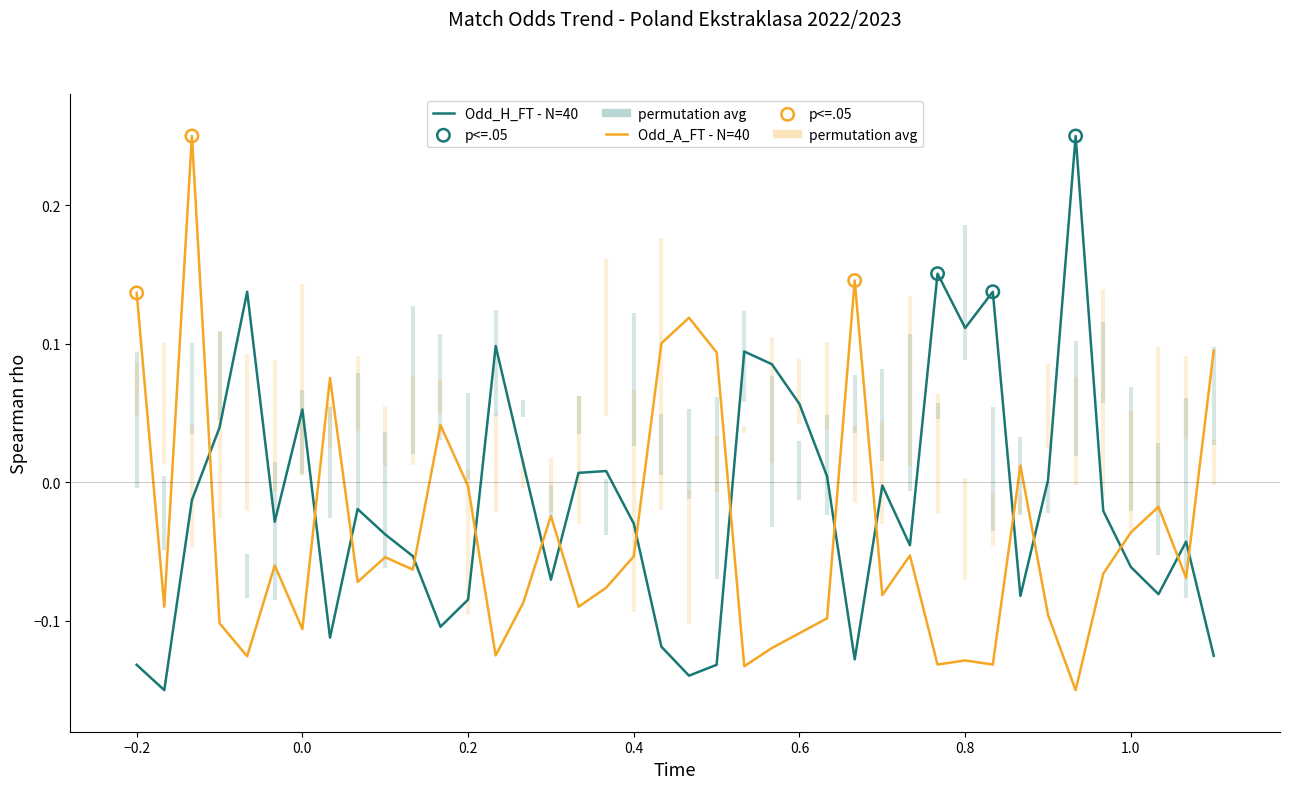

Which series reaches the maximum Y coordinate?

Odd_H_FT